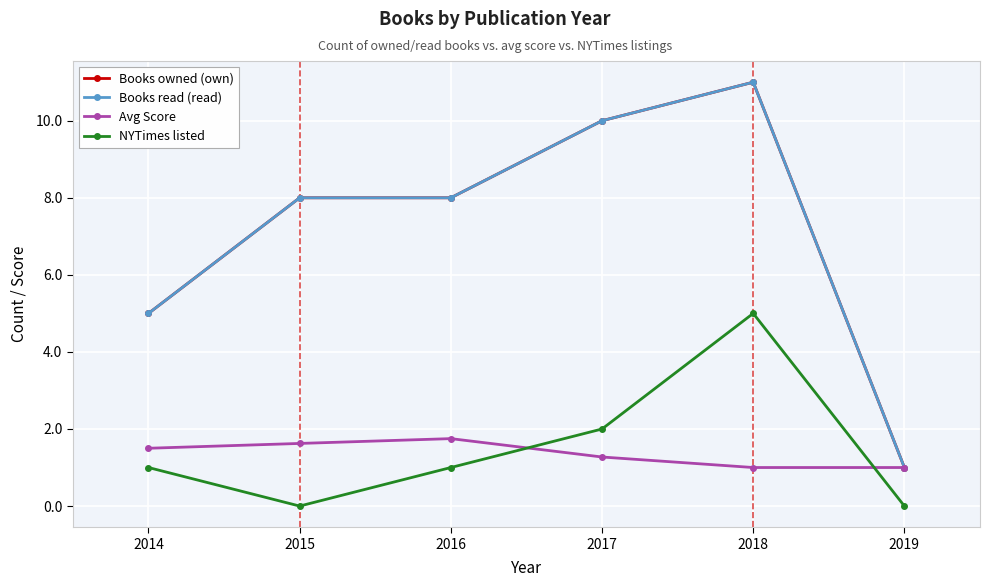

Which has a higher value, 2017 or 2018?

2018